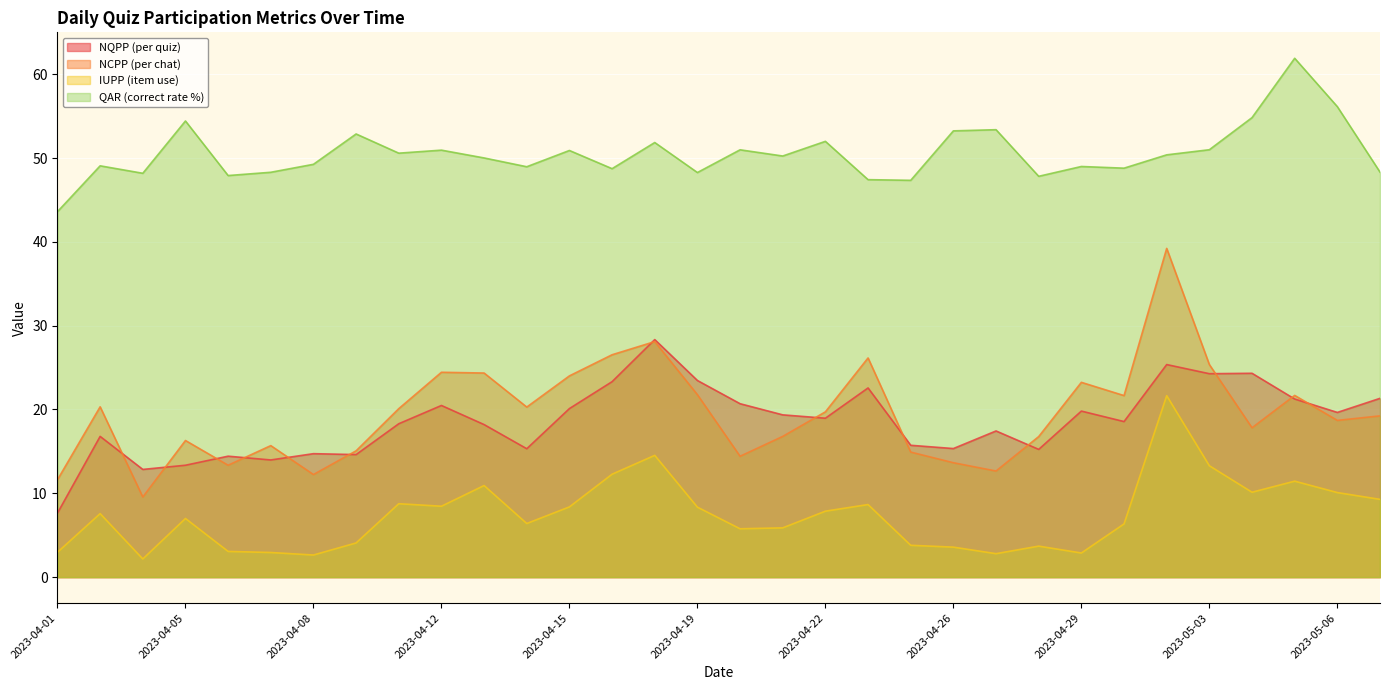

True or false: IUPP (item use) and QAR (correct rate %) intersect in this chart.

False